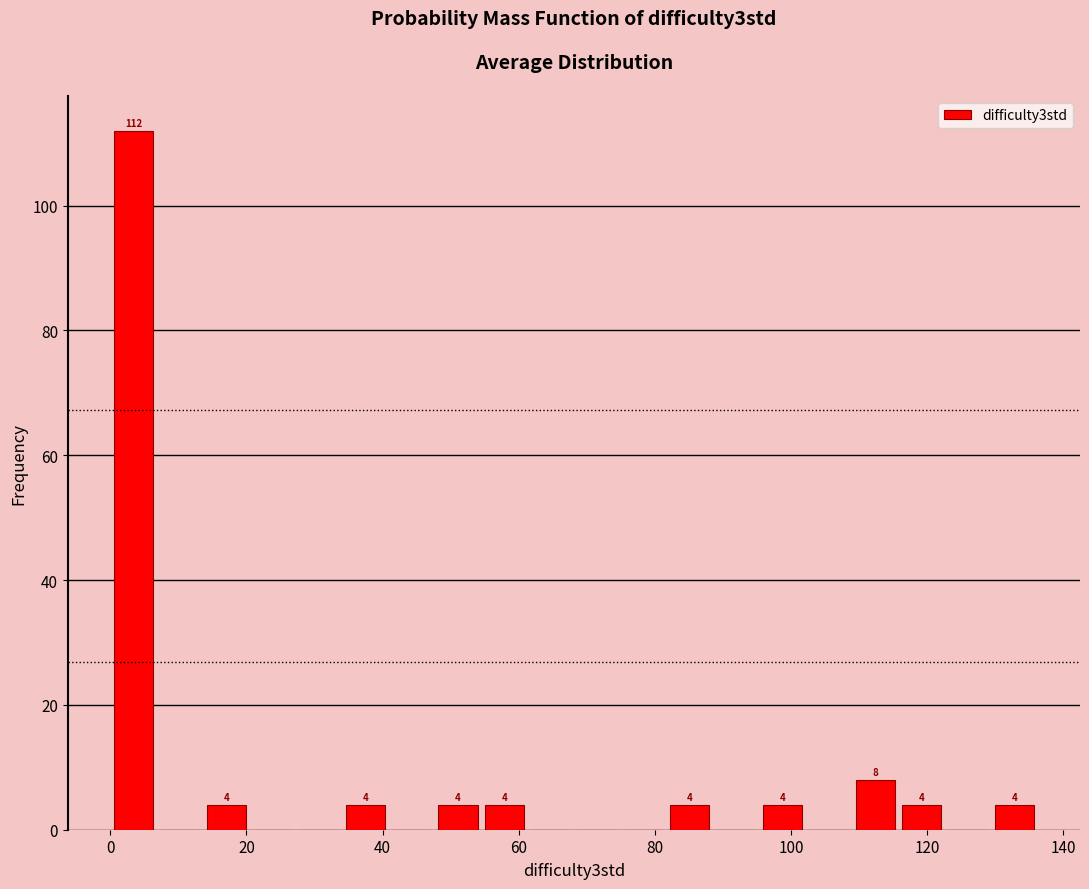

Around what value on the x-axis is the tallest bar? Give the approximate position of its centre, as read against the axis.

4